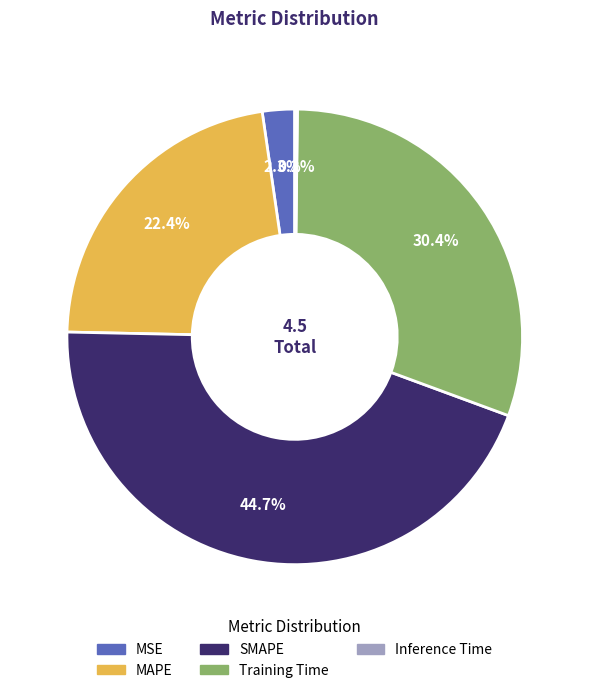

To the nearest percent, what is the average slice percentage?

20%